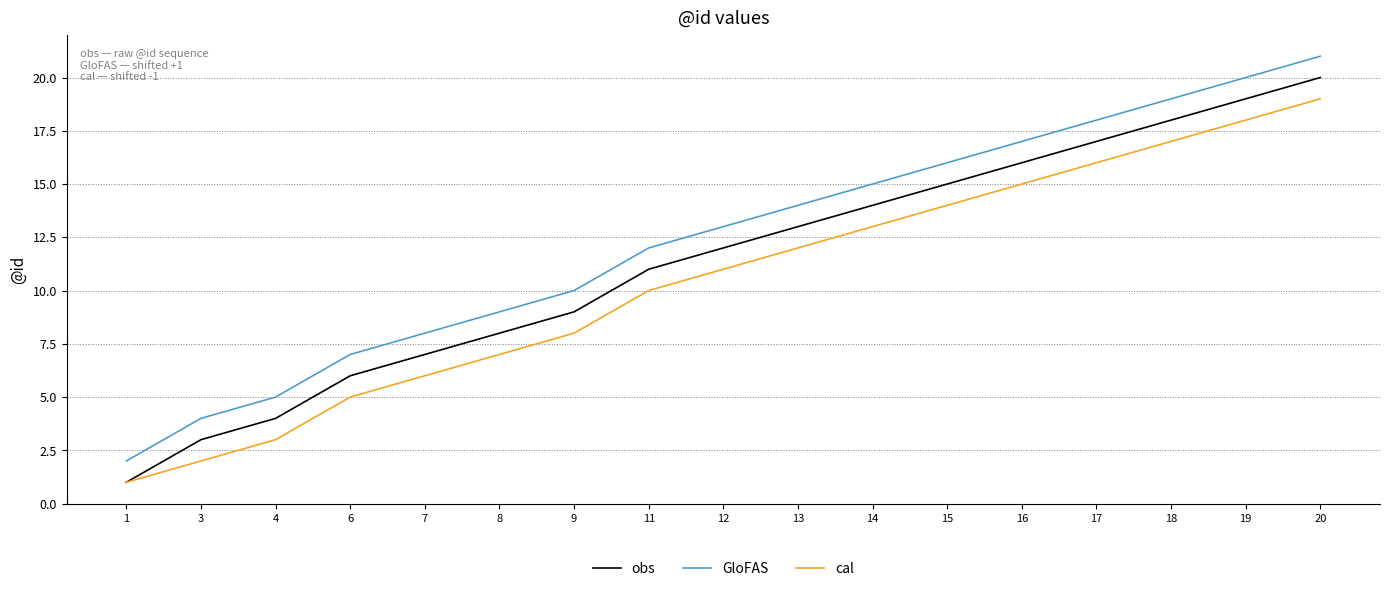

Which label corresponds to the smallest value in the chart?

1